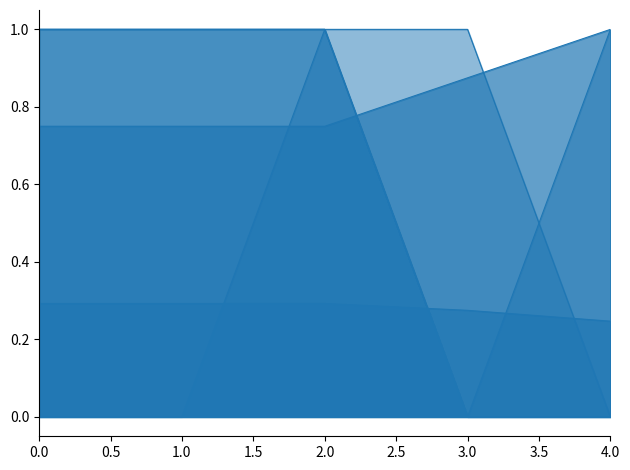

Rank the series by their maximum value, from highest to lowest.

recall_line, feature_1_line, feature_2_line, feature_4_line, feature_5_line, precision_line